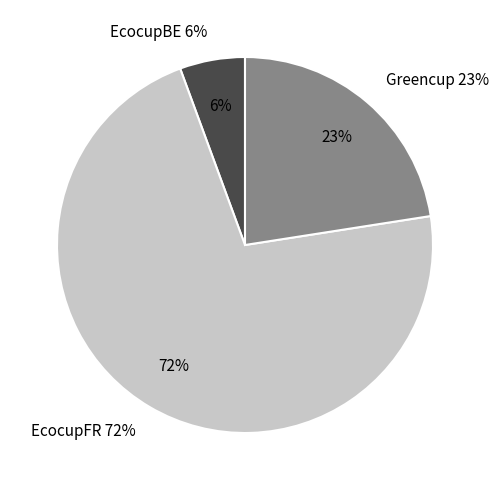

To the nearest percent, what is the average slice percentage?

33%